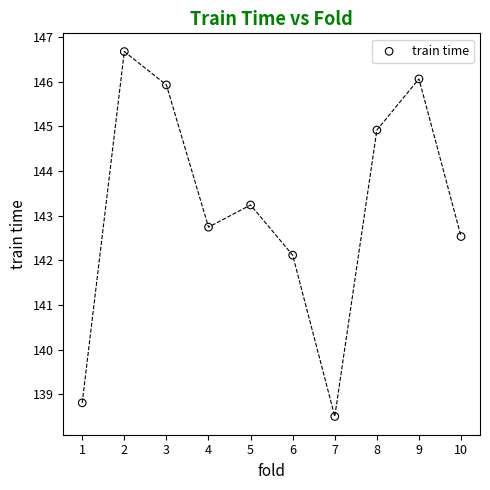

What is the range of X values (max minus min)?

9.0